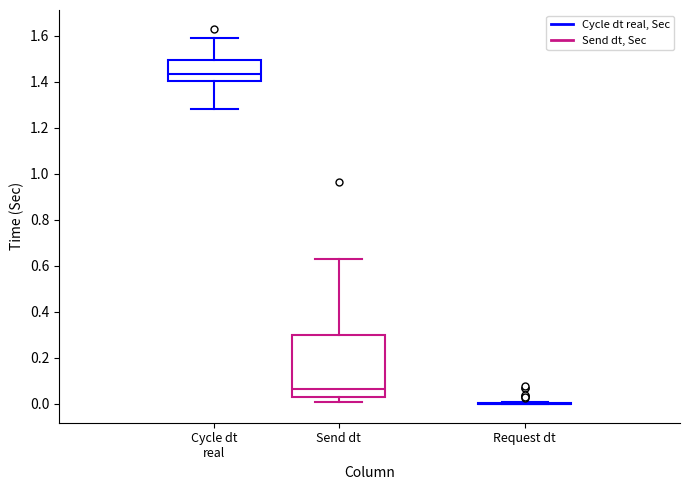

Reading left to right, read every box against the y-axis: the position of its median line, the range the box covers, and the ends of its whiskers. The values are not printed on the chart, so give them approximately, as read against the axis.

Cycle dt real: median 1.44, box 1.40 to 1.50, whiskers 1.28 to 1.60
Send dt: median 0.06, box 0.04 to 0.30, whiskers 0.02 to 0.64
Request dt: box collapsed to a line at 0.00, whiskers 0.00 to 0.02